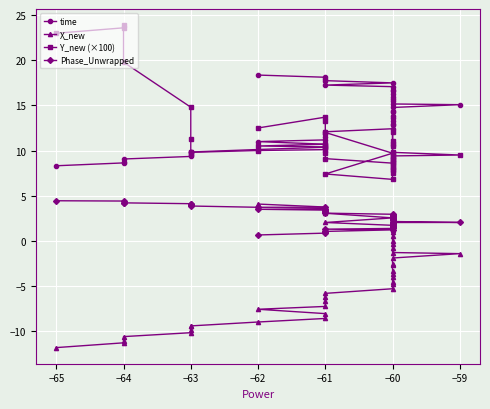

What is the sum of all time values?

535.3